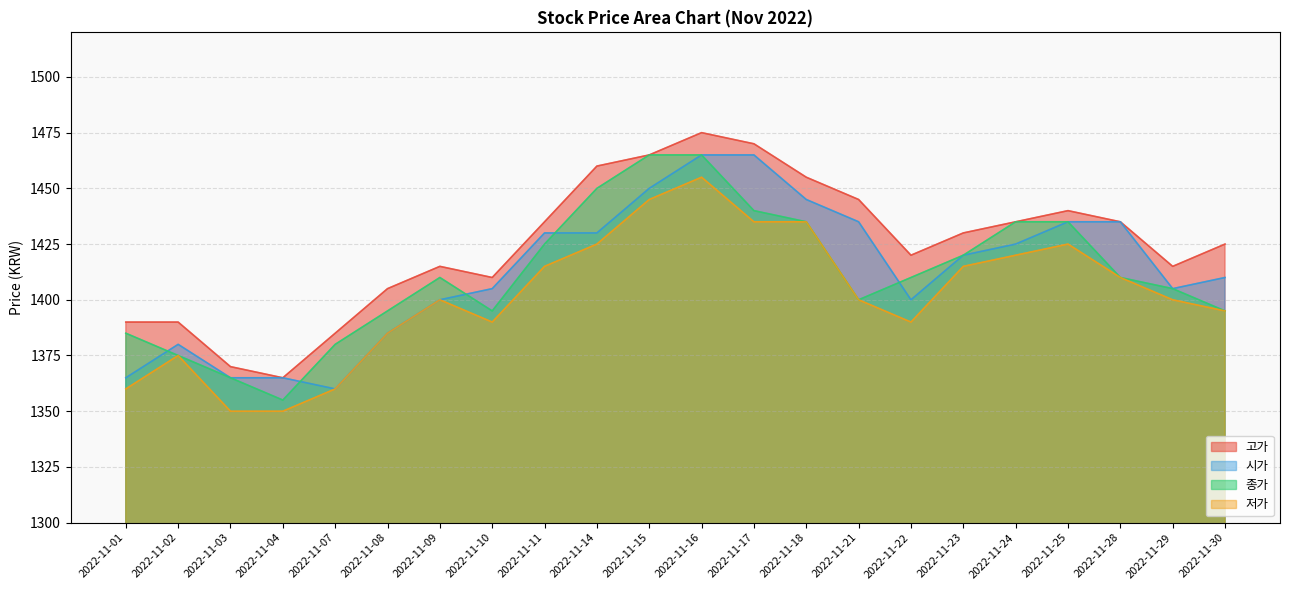

How many lines are shown in the chart?

4